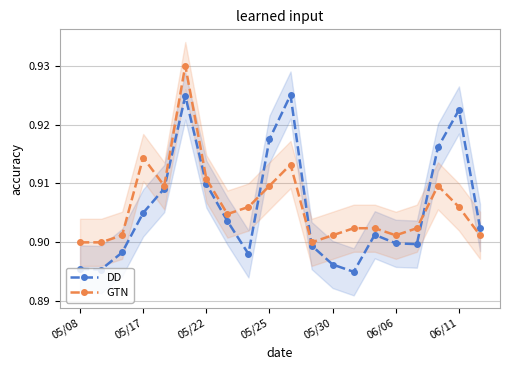

Which category has the lowest value in the DD series?

13